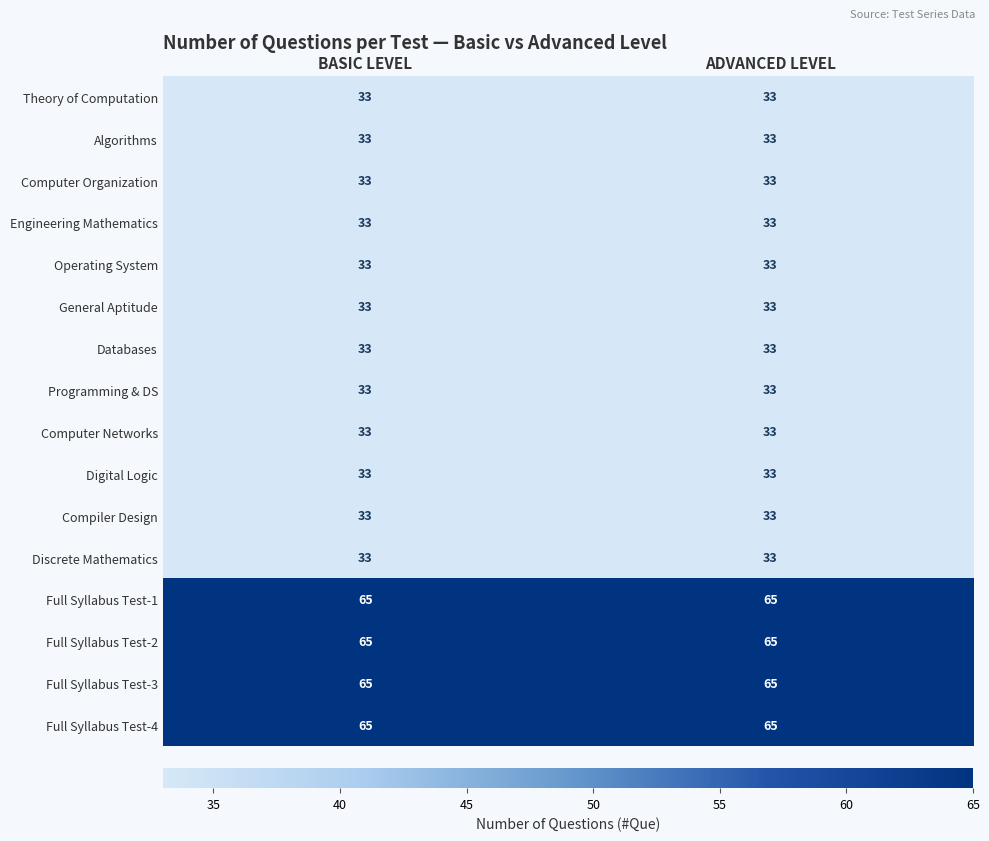

True or false: Engineering Mathematics has a value of 46 at ADVANCED LEVEL.

False